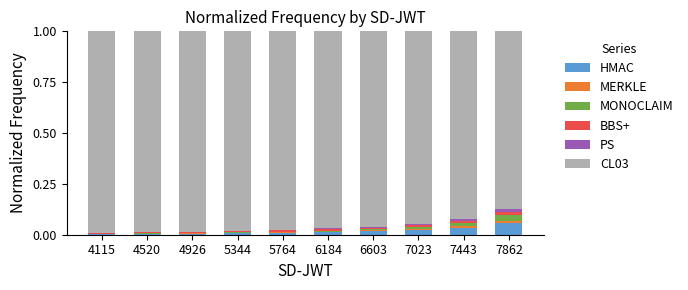

The HMAC series shows 0.0 at 5344. True or false?

True